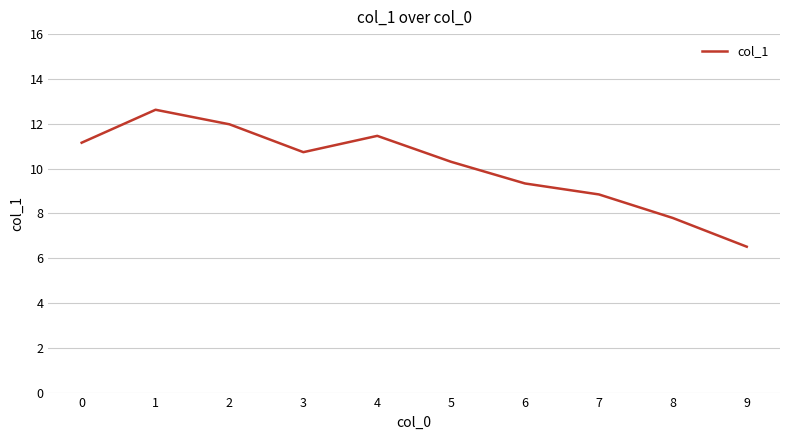

What is the difference between the maximum and minimum values?

6.1